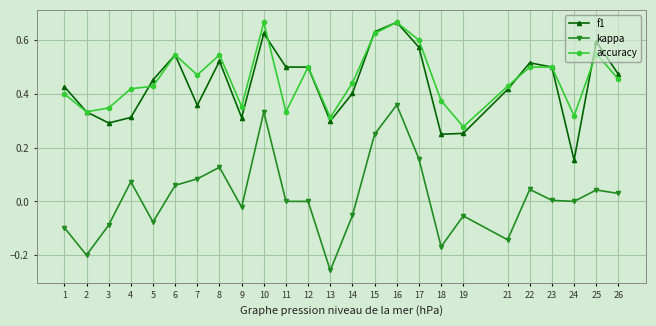

At which label does kappa reach its minimum?

13